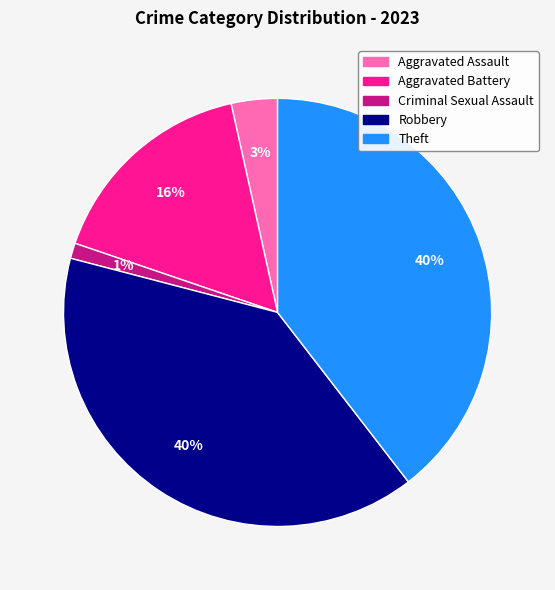

Is the sum of Criminal Sexual Assault and Theft greater than half?

No